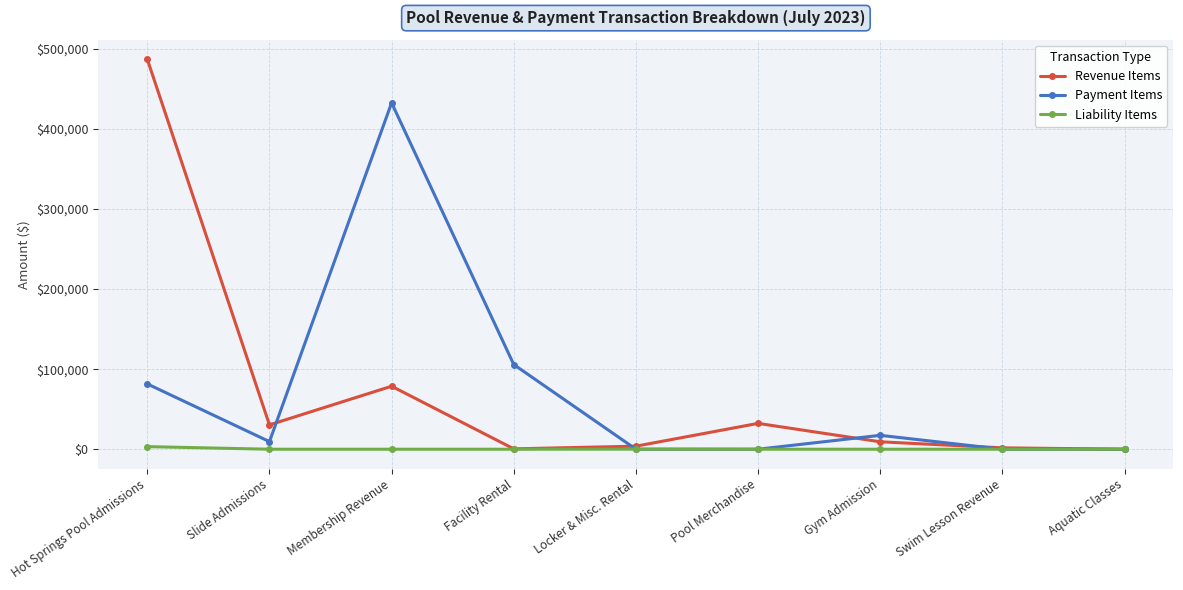

What is the difference between the second highest and second lowest values in the Revenue Items series?

78226.0